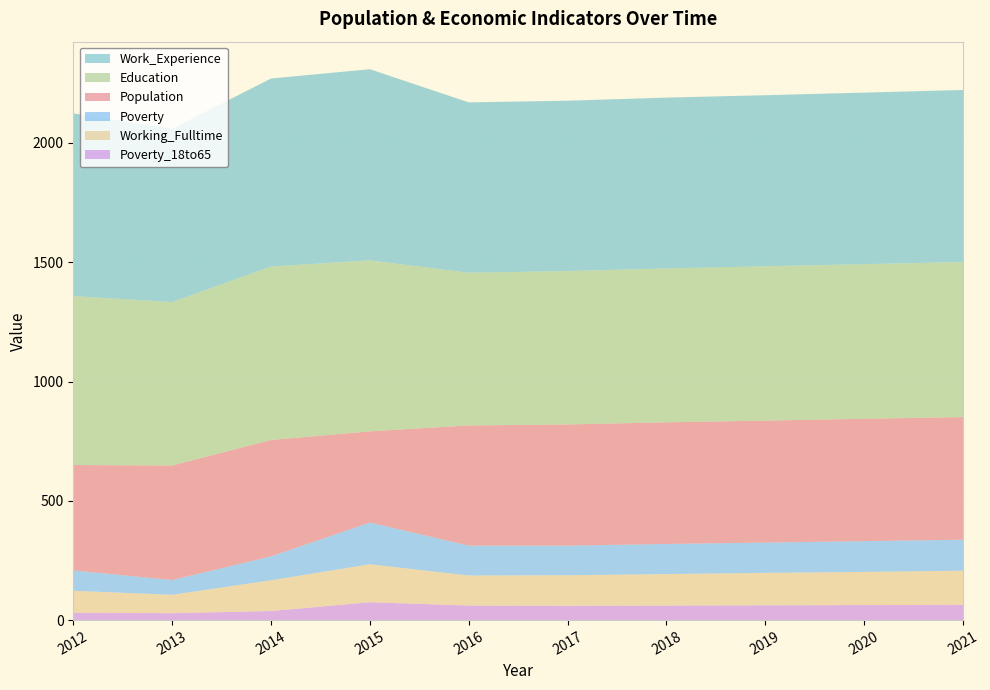

Reading right to left, what are all the values shown in this chart?

Population: 514	513	511	510	508	504	382	488	480	442
Poverty: 130	129	127	126	124	125	175	100	62	85
Education: 650	648	647	645	643	640	717	727	685	708
Working_Fulltime: 143	139	136	132	128	126	159	129	77	92
Poverty_18to65: 64	63	62	61	60	61	75	38	29	31
Work_Experience: 721	719	717	716	714	714	801	788	727	766